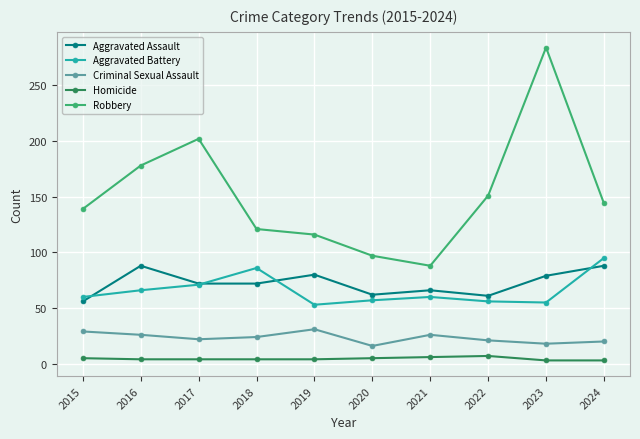

How many lines are shown in the chart?

5